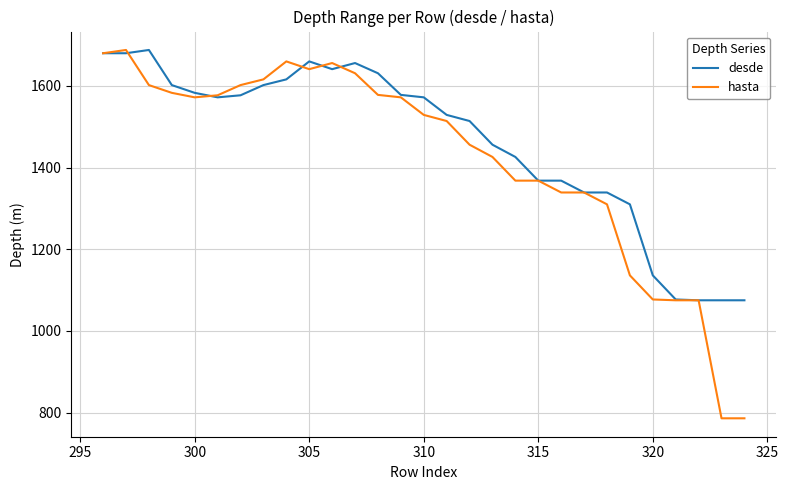

Rank the series by their average value, from highest to lowest.

desde, hasta